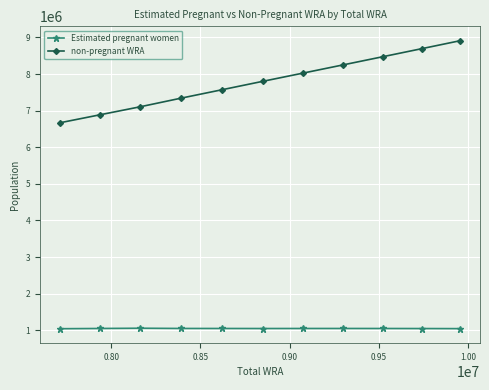

What is the value of the Estimated pregnant women point at the 8th from the left?

1049901.2